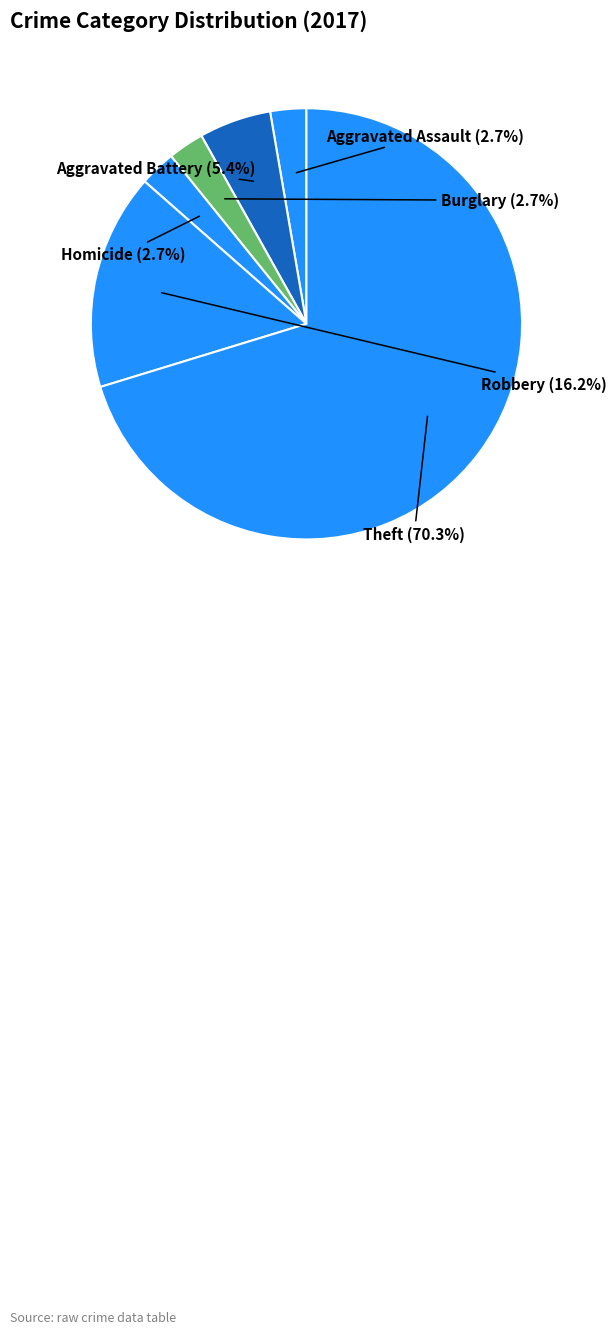

Do Robbery and Aggravated Assault together represent more than half of the pie?

No